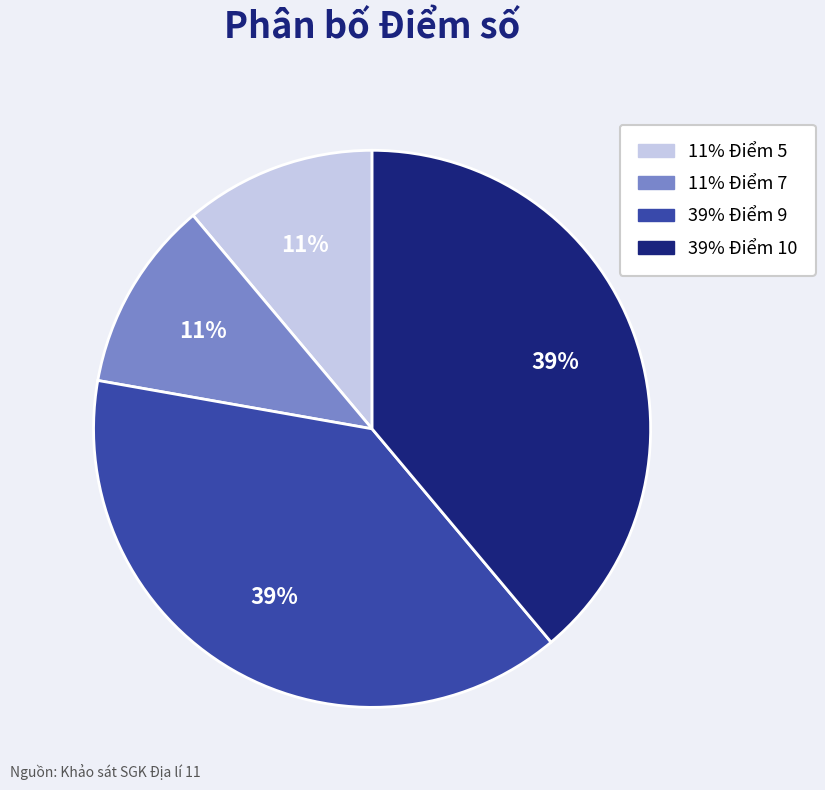

To the nearest percent, what is the average slice percentage?

25%